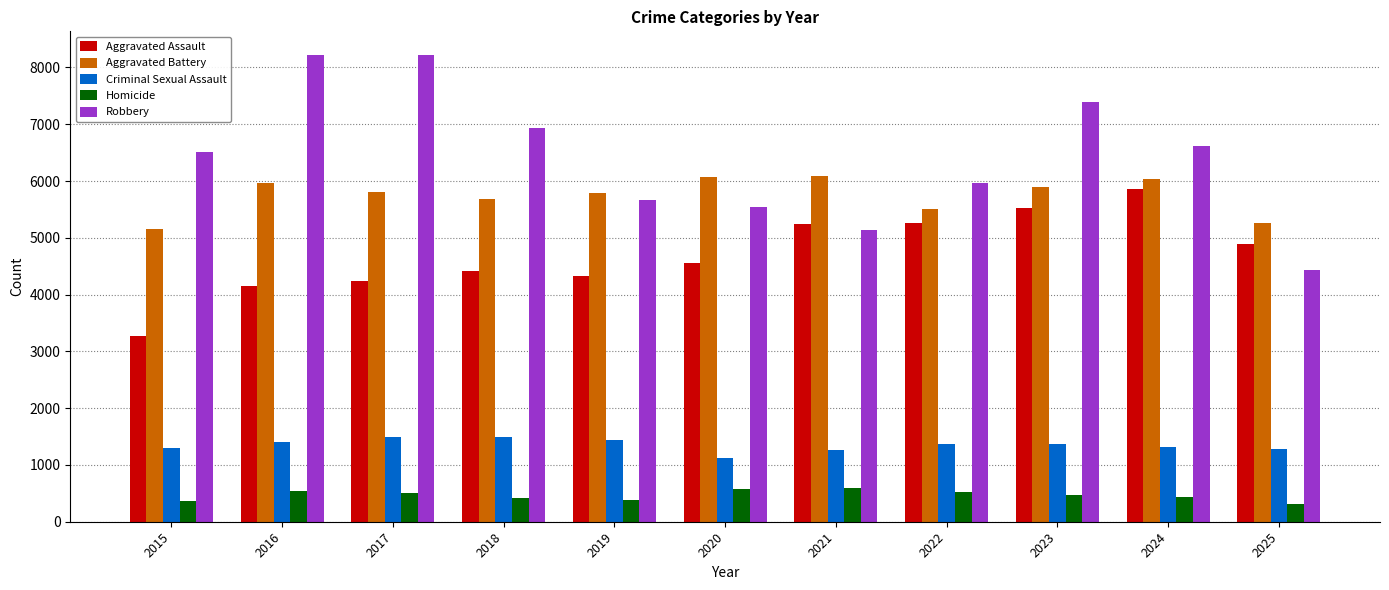

Rank the series at 2015 from highest to lowest value.

Robbery, Aggravated Battery, Aggravated Assault, Criminal Sexual Assault, Homicide